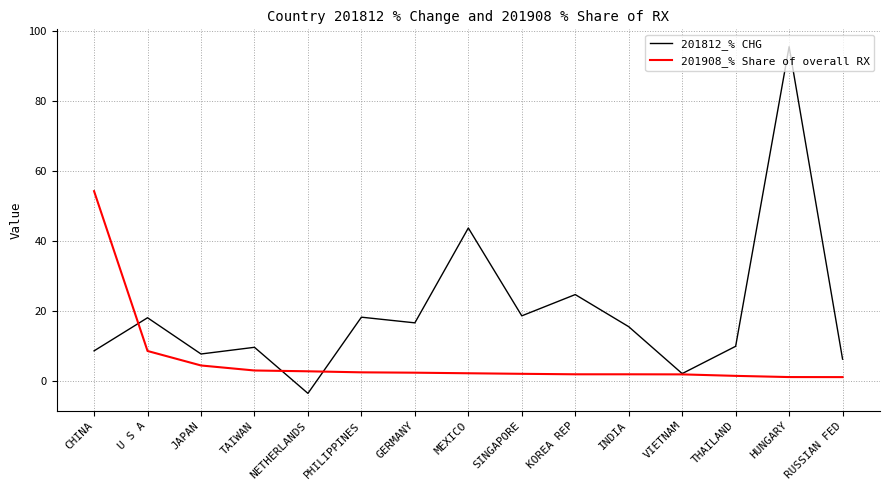

At which label is 201908_% Share of overall RX closest to 27?

U S A